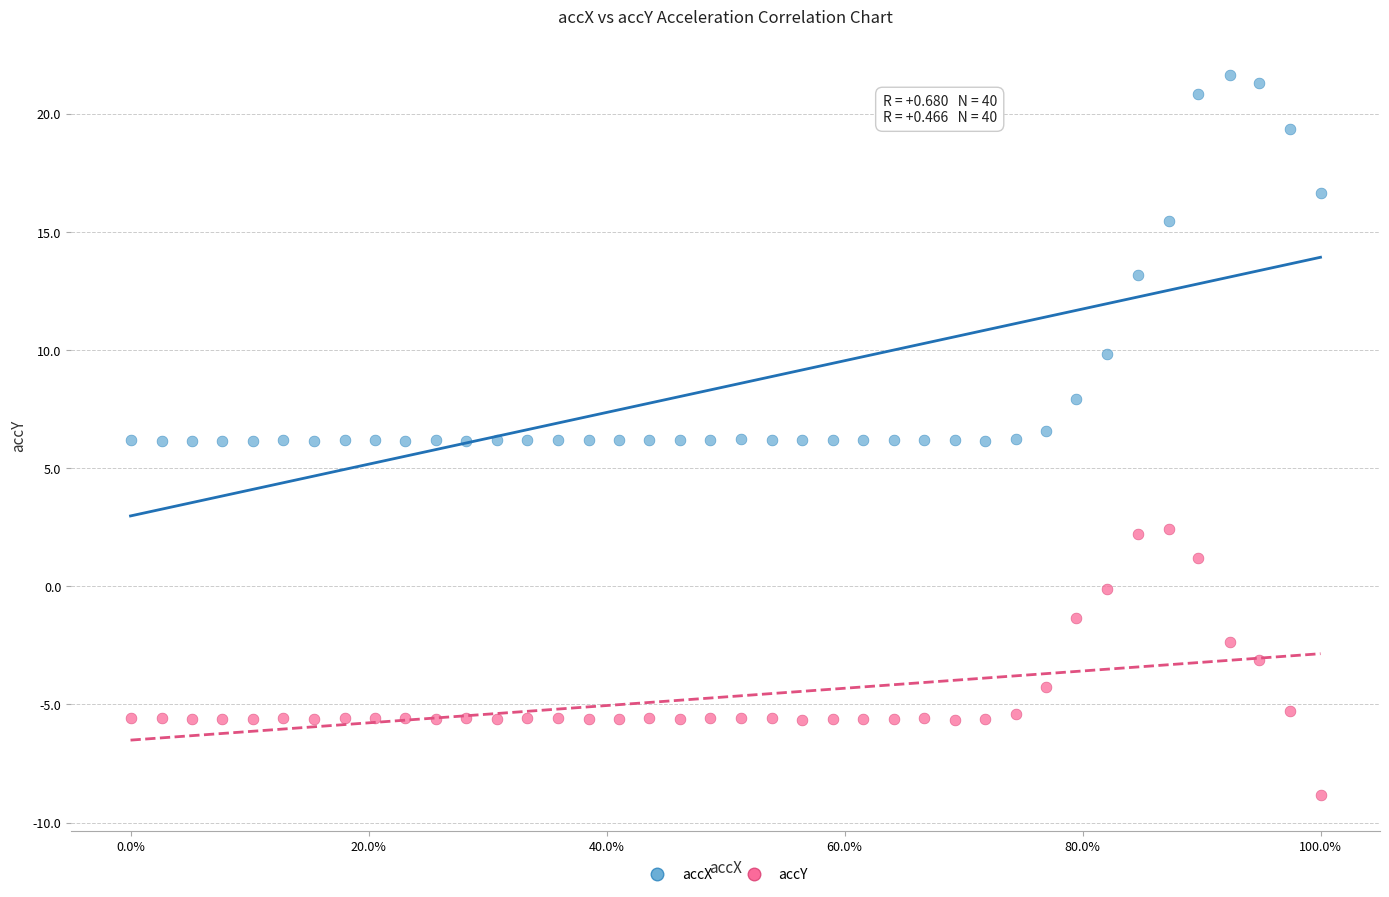

Which series reaches the maximum Y coordinate?

accX